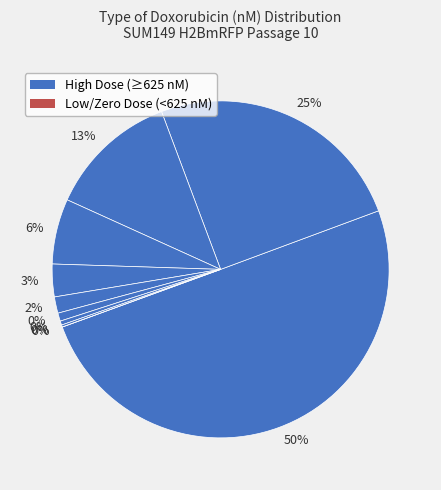

To the nearest percent, what is the difference between the 1250 nM and 0 nM slice percentages?

25%